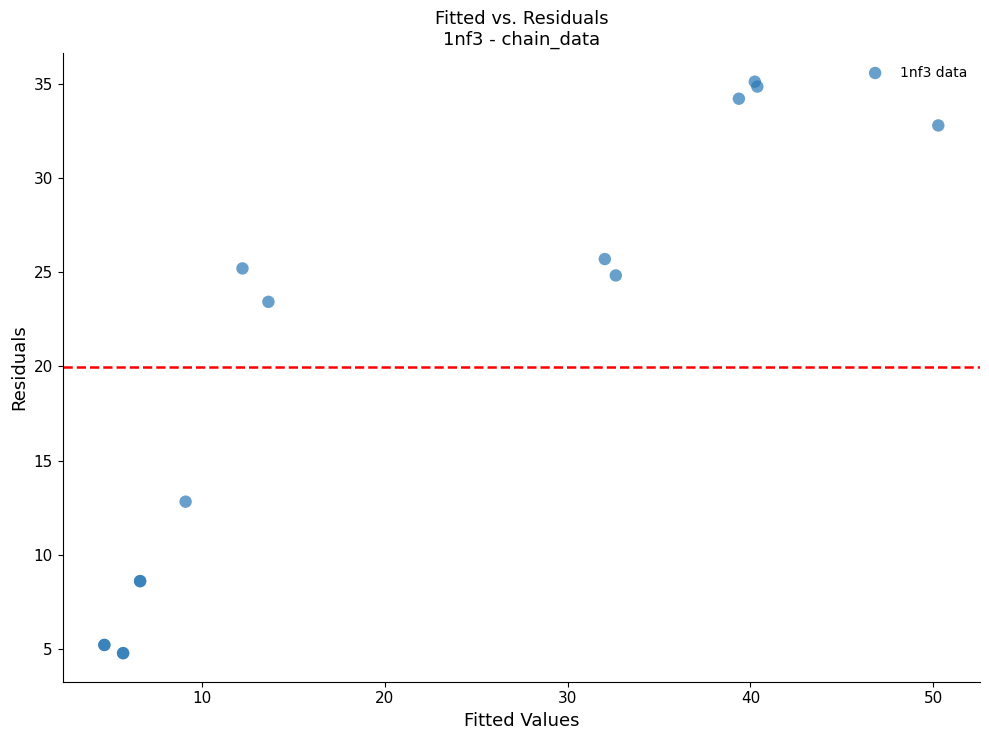

What Y value in the scatter plot is closest to 19?

23.4